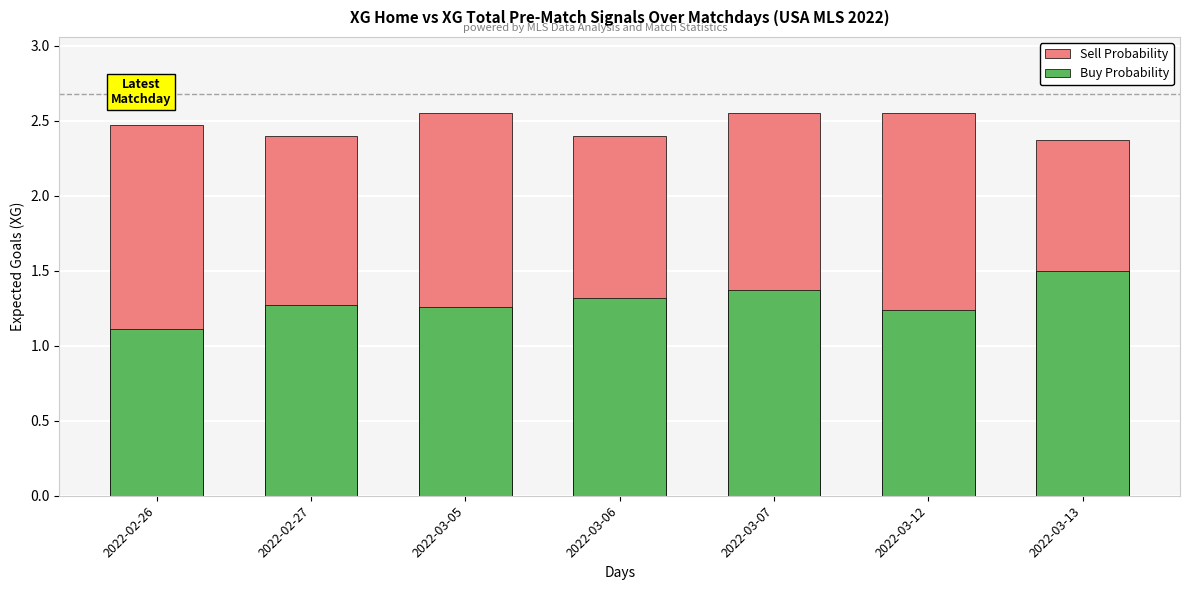

What are all the series names shown in the legend?

Sell Probability, Buy Probability